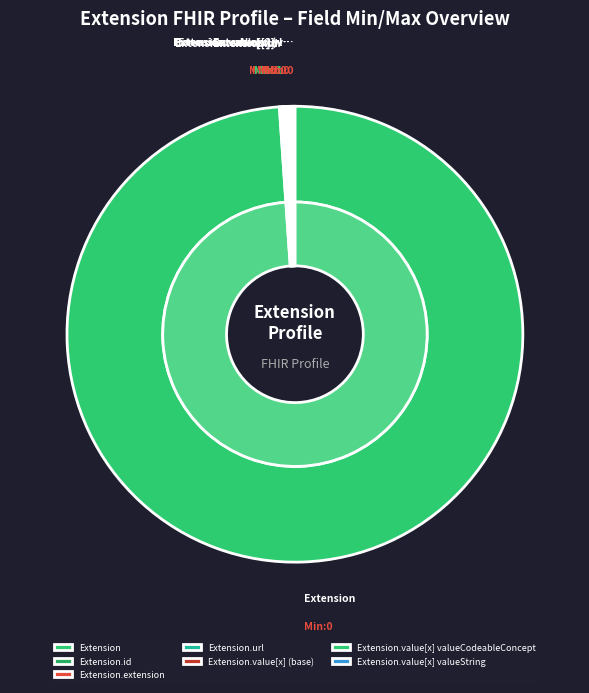

How many slices are in this pie chart?

7